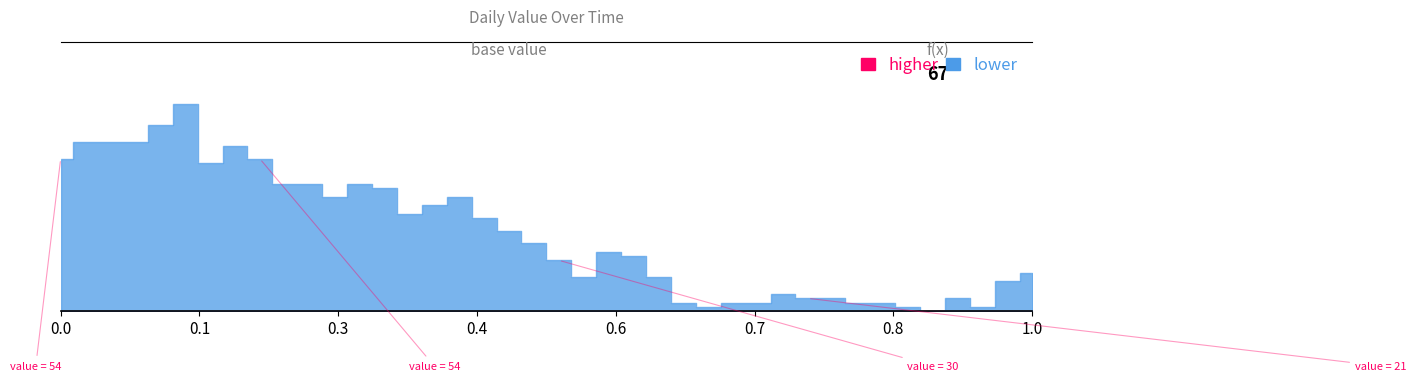

How many interior local peaks (higher than both neighbors) does the data have?

7